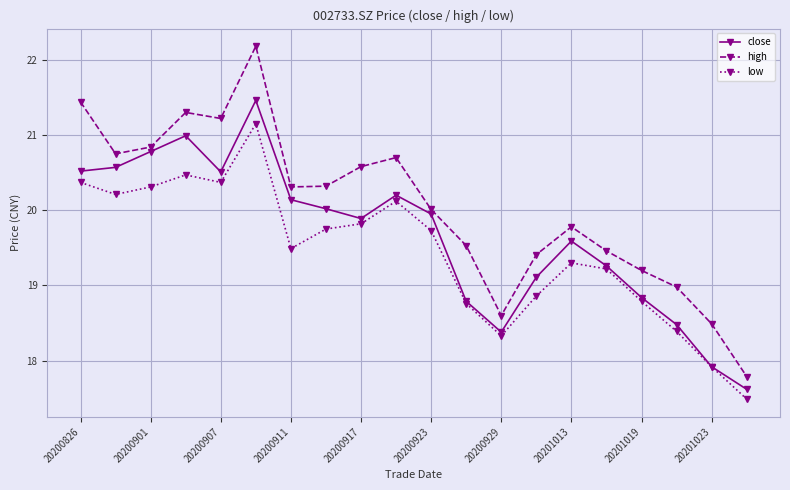

True or false: low has more than 1 points higher than both neighbors.

True